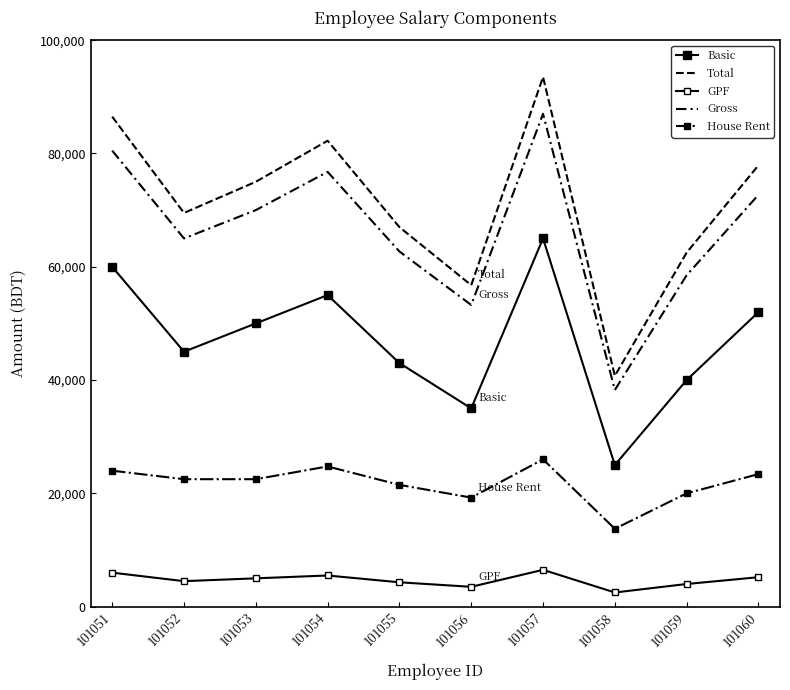

What is the difference between the maximum and minimum values in the Gross series?

48750